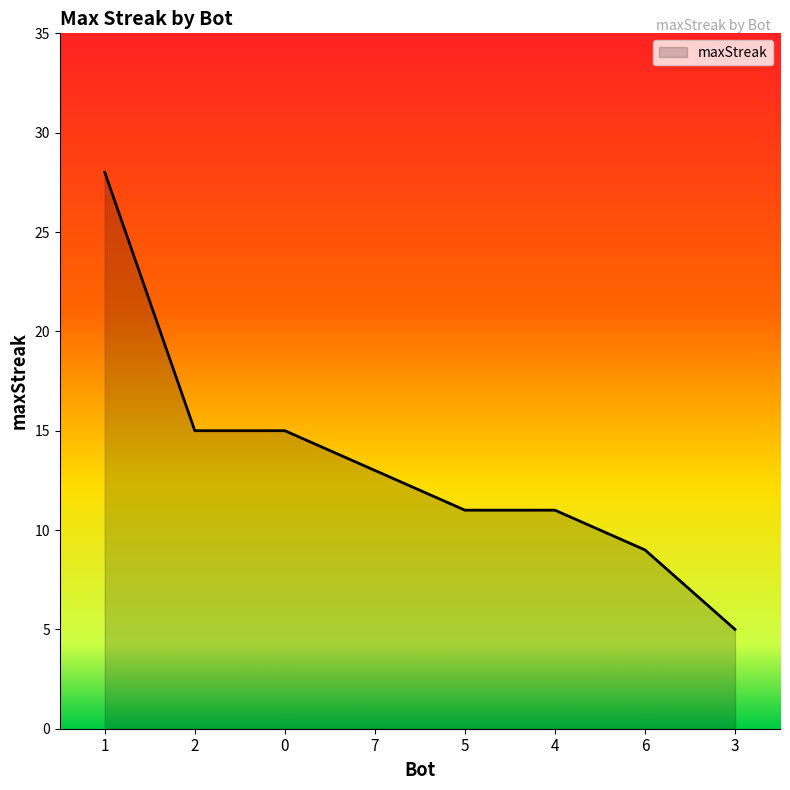

Is it true that the value at 1 is 7?

False